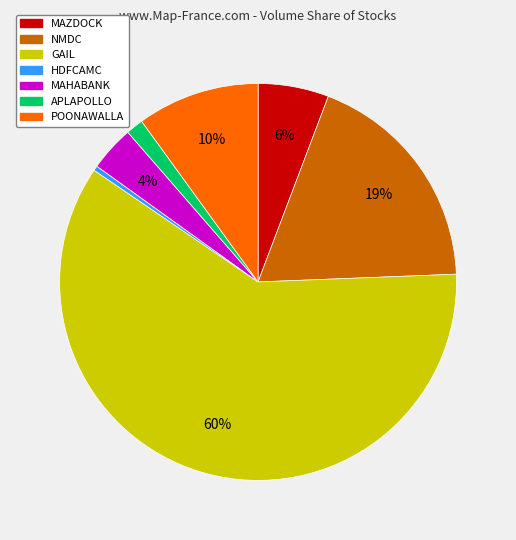

How many slices are in this pie chart?

7